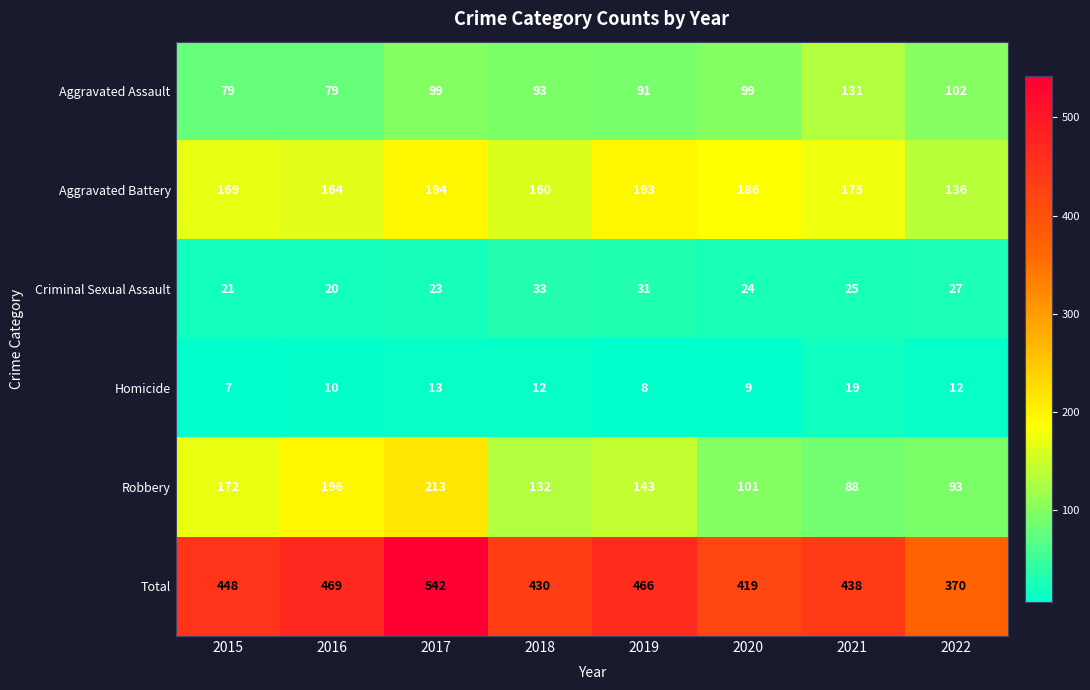

What is the difference between the maximum and minimum values in the Aggravated Battery series?

58